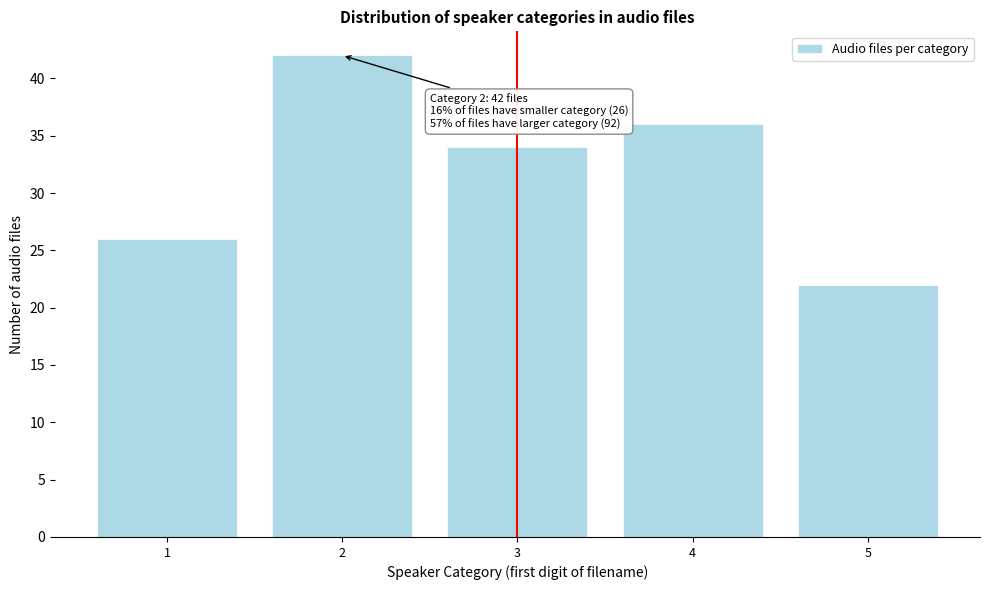

Reading left to right, what are all the values shown in this chart?

1=26	2=42	3=34	4=36	5=22